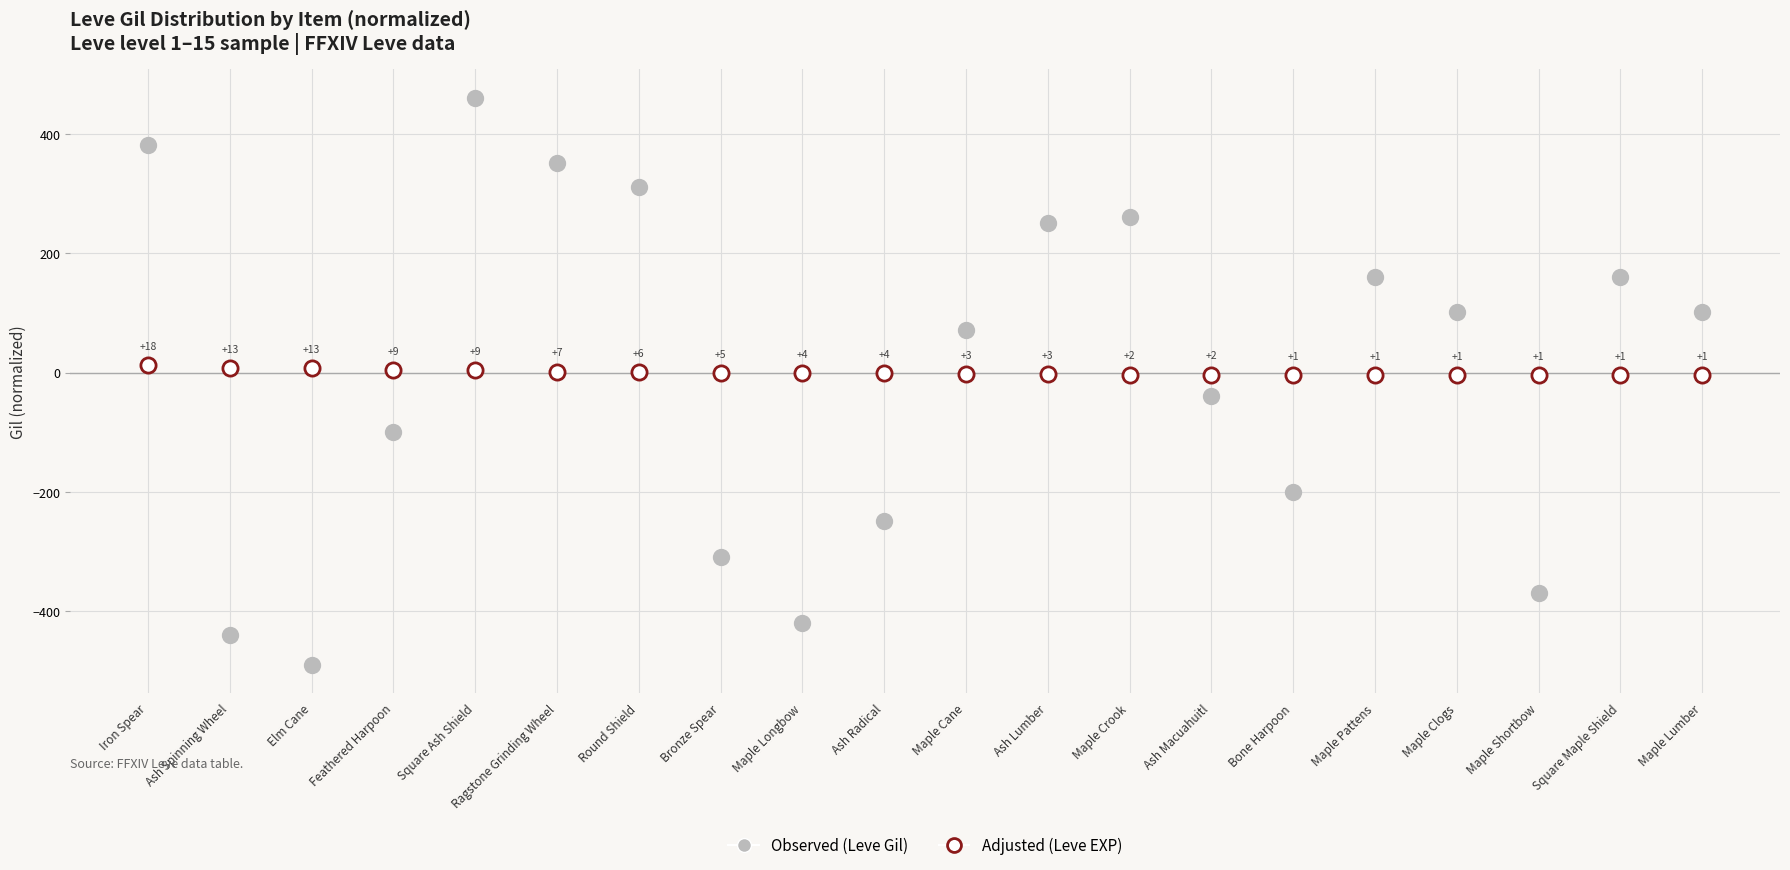

Across all series, what Y value is closest to -14?

-4.2